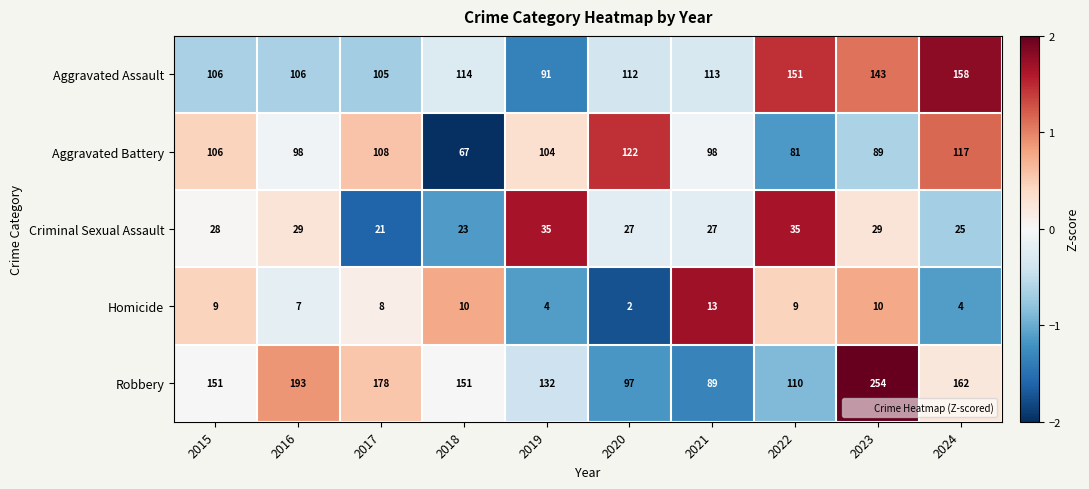

What is the greatest value displayed?

254